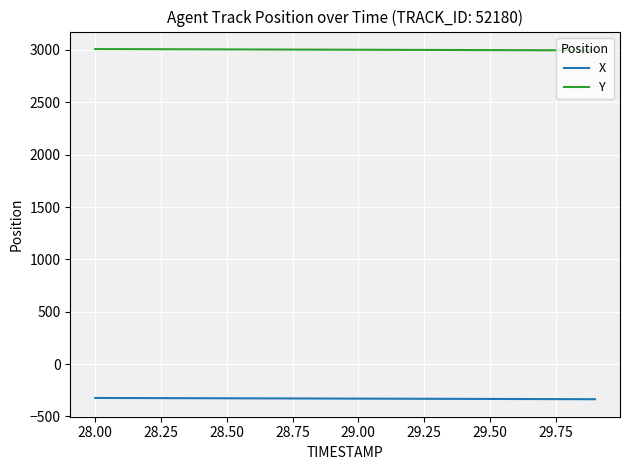

Which series has the largest total across all categories?

Y